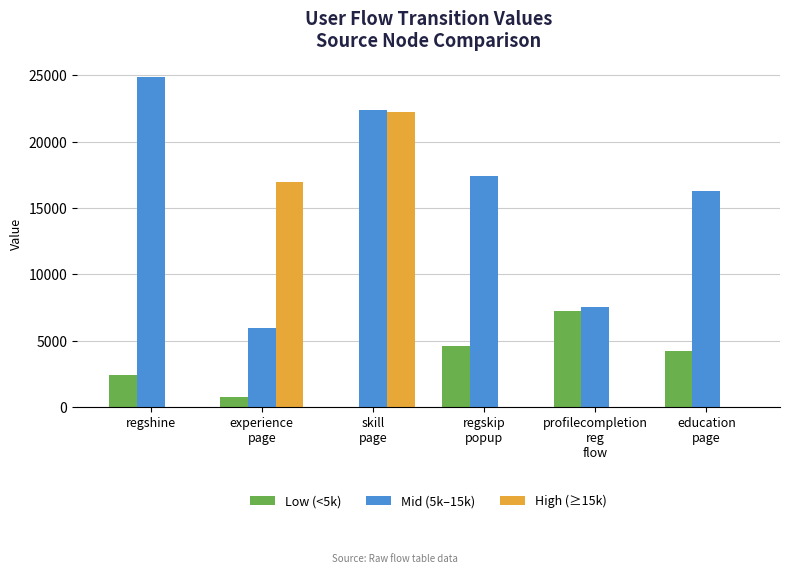

True or false: High (≥15k) has a value of 37146 at skill
page.

False